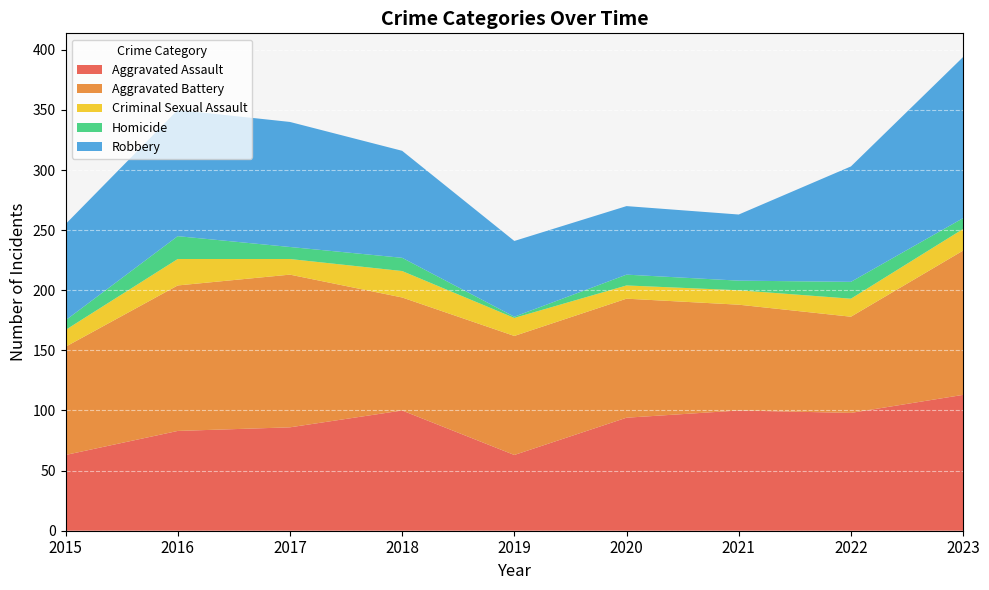

Reading left to right, extract all data points from this chart.

Aggravated Assault: 63	83	86	100	63	94	100	98	113
Aggravated Battery: 90	121	127	94	99	99	88	80	120
Criminal Sexual Assault: 14	22	13	22	15	11	12	15	18
Homicide: 8	19	10	11	1	9	8	14	9
Robbery: 80	105	104	89	63	57	55	96	134